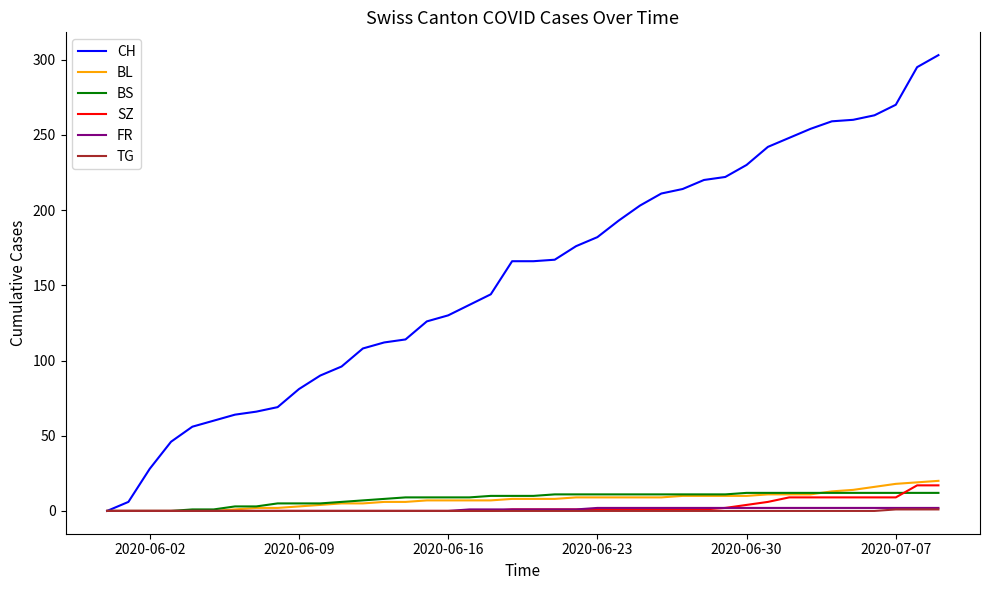

What is the maximum value for BS?

12